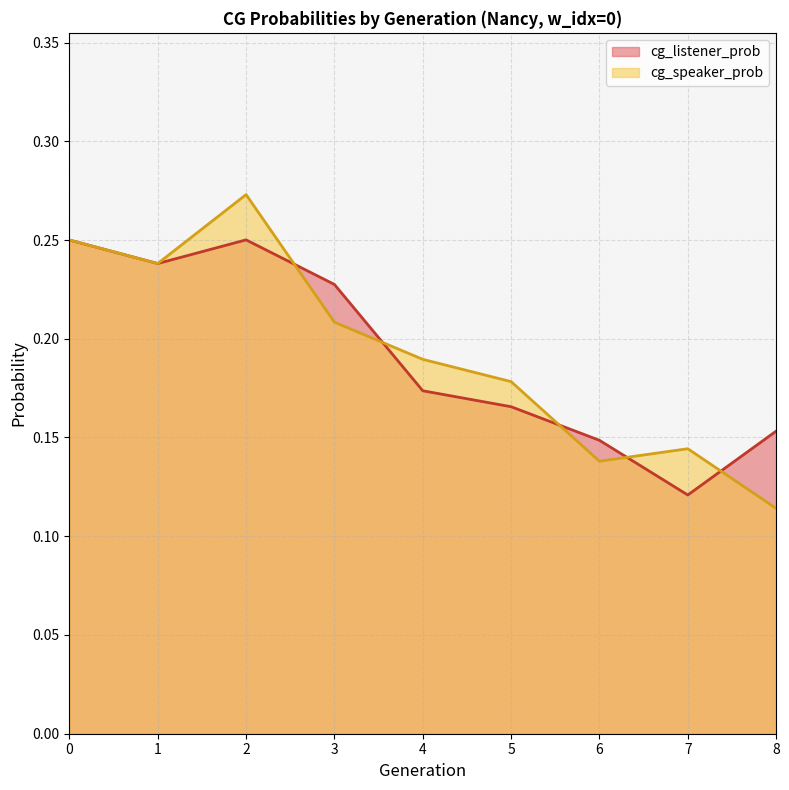

How many cg_listener_prob values are between 0 and 1?

9